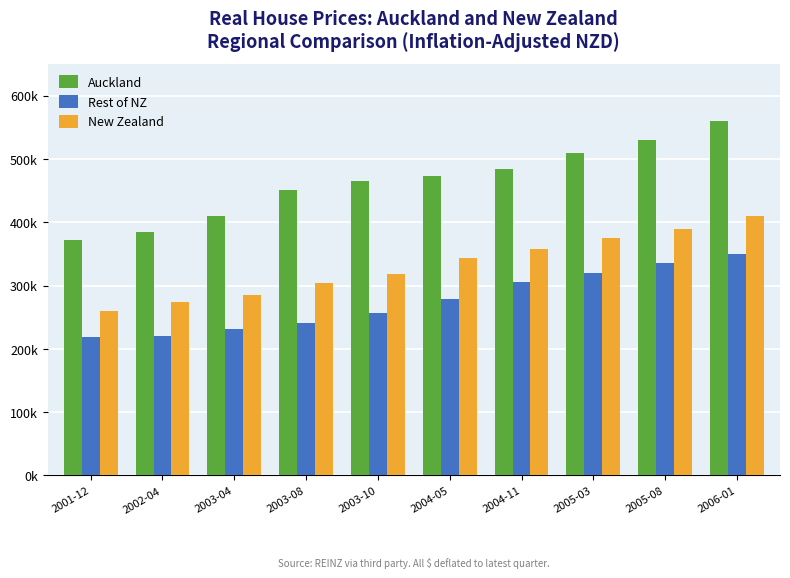

Does the chart contain stacked bars?

No